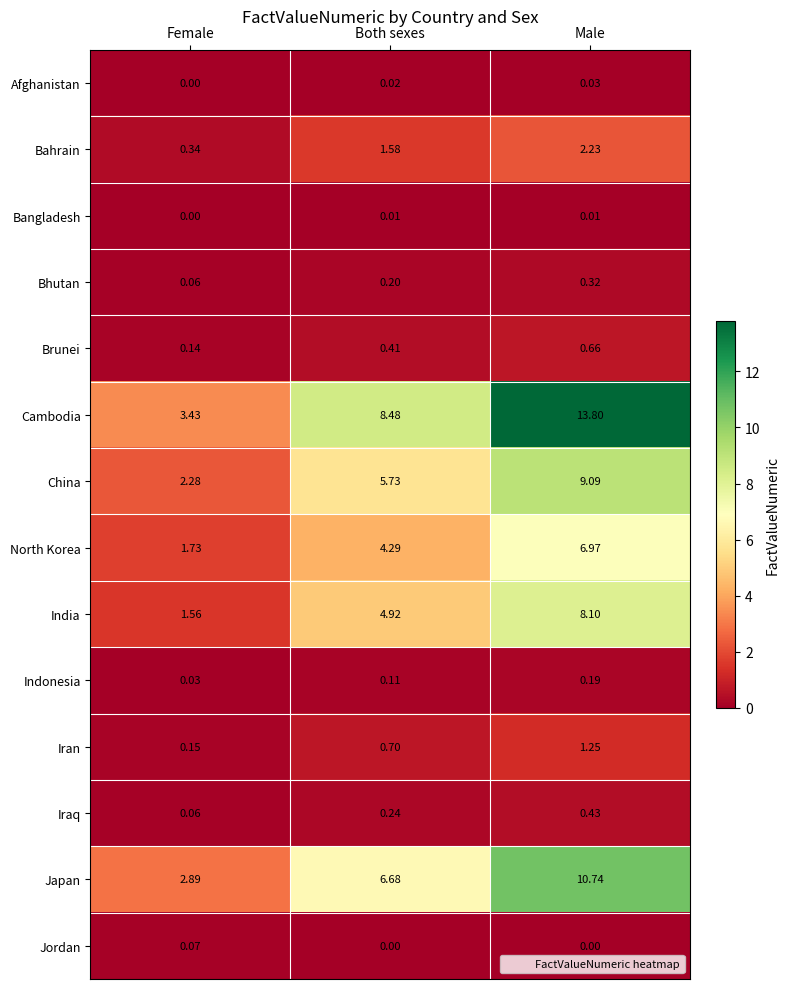

What is the difference between the highest and lowest values at Both sexes?

8.5